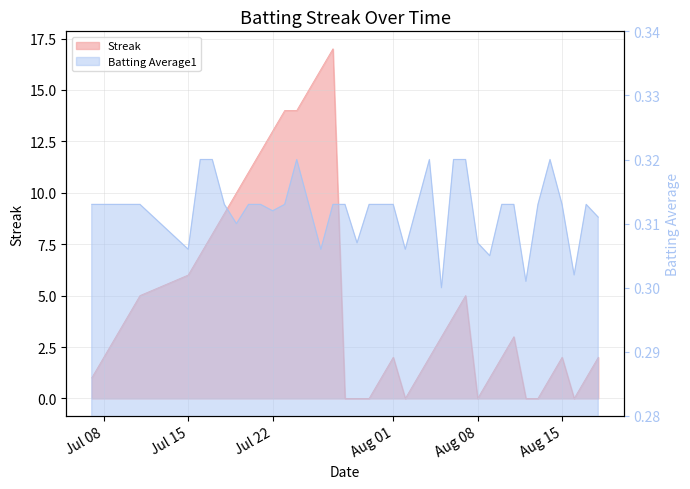

At which label is Streak closest to 8?

2010-07-17